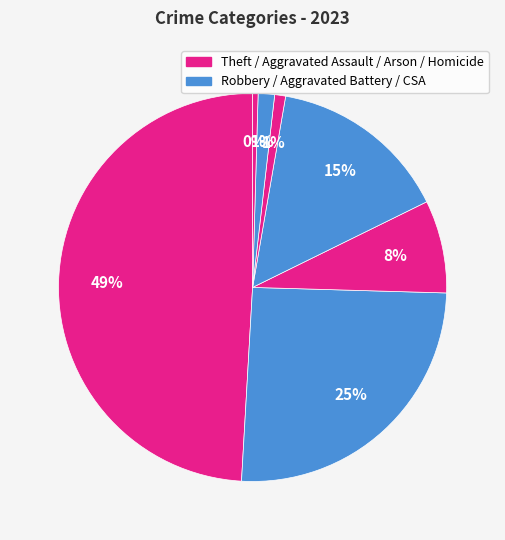

Which category has the biggest portion of the pie?

Theft